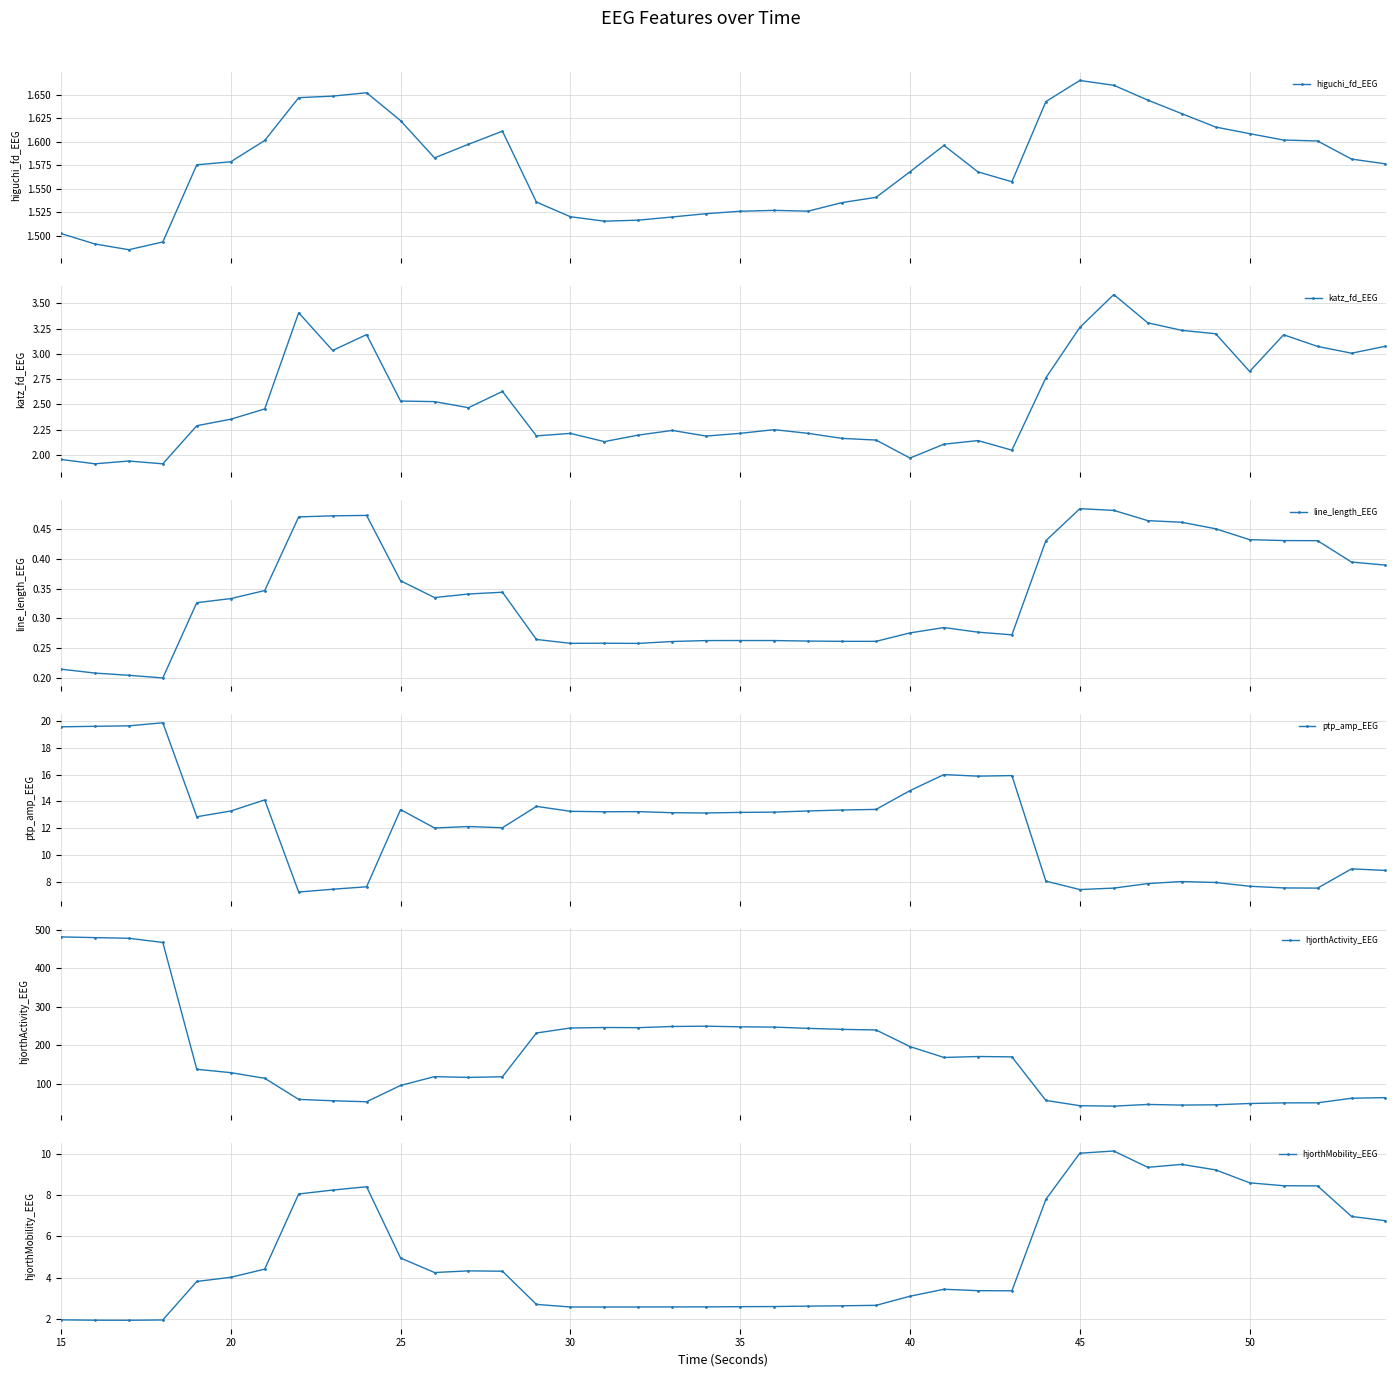

How many distinct data groups are displayed?

6